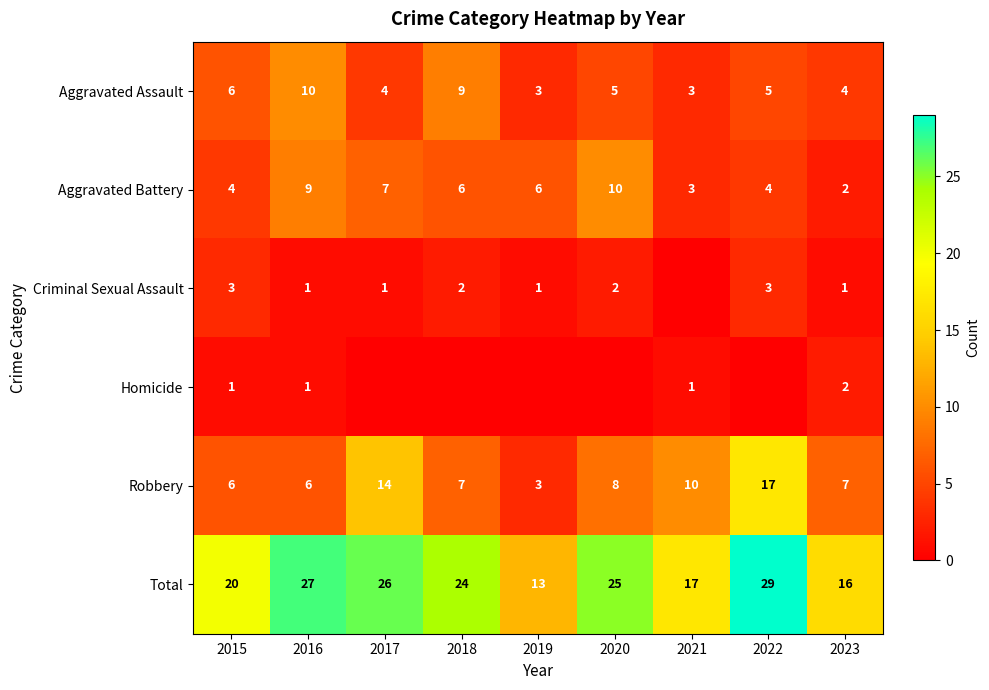

How many categories are shown in the chart?

9